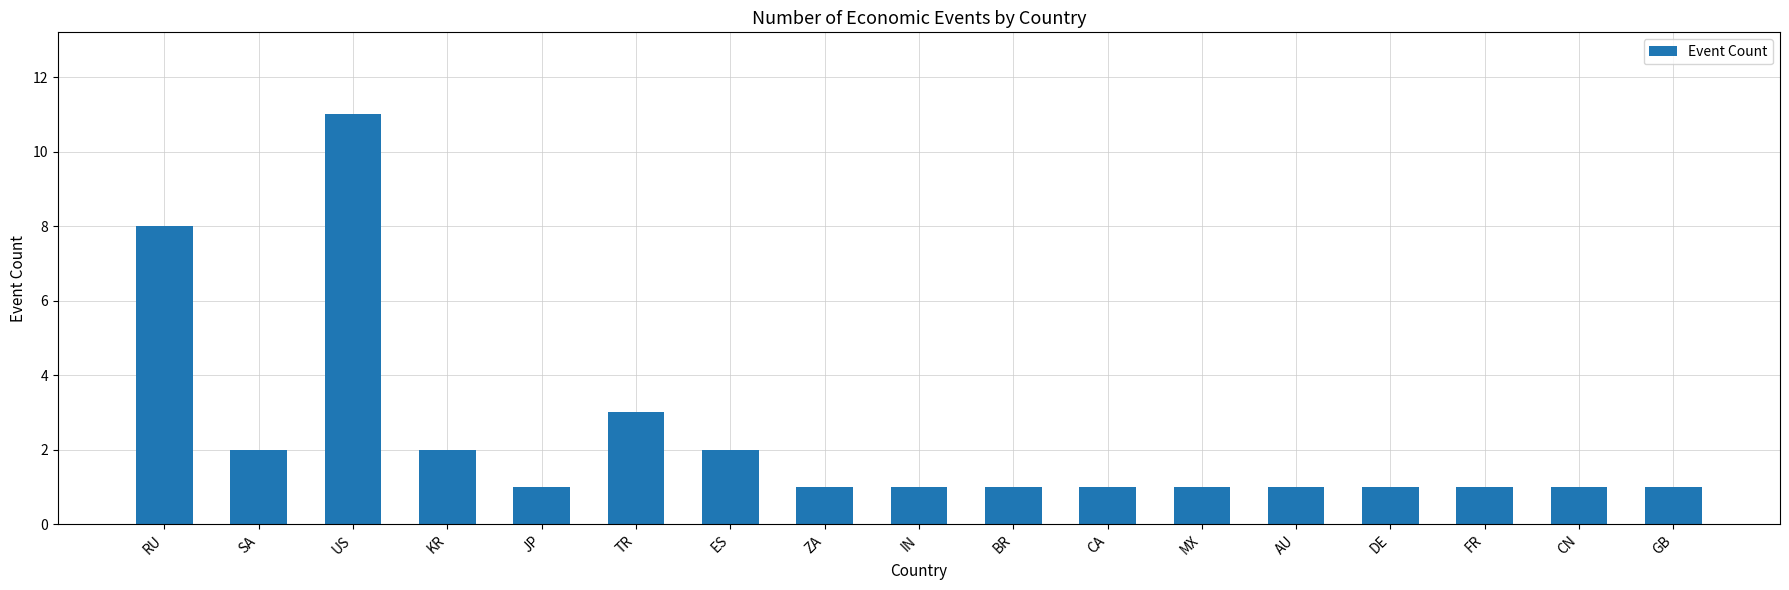

How many bars are there in total?

17